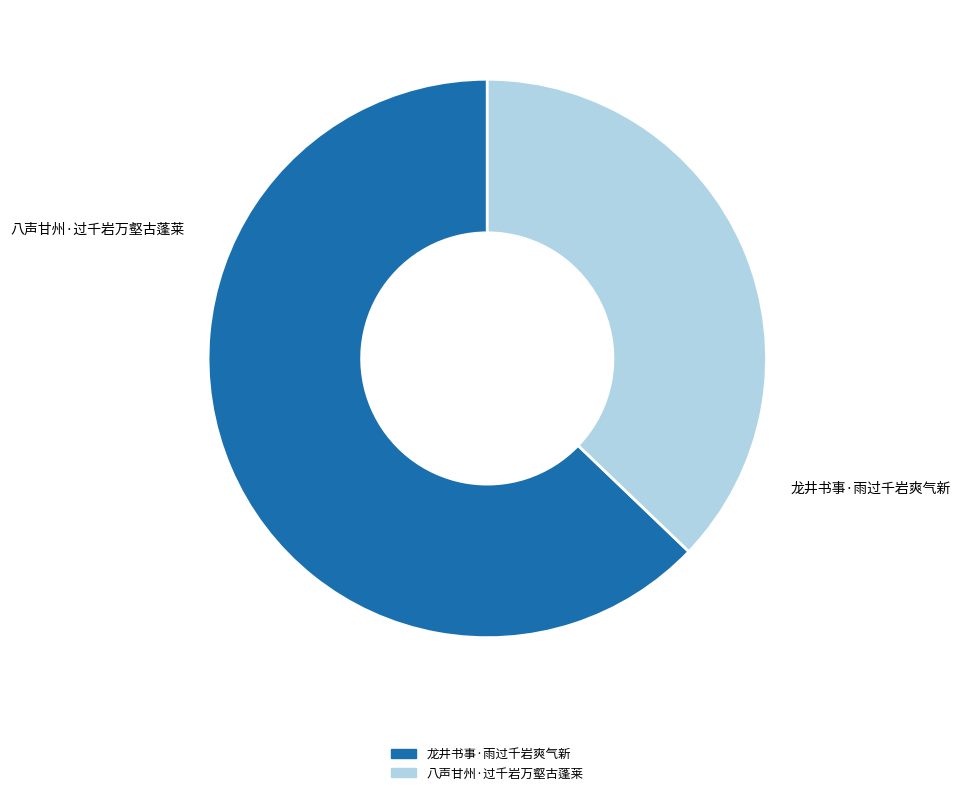

True or false: 八声甘州·过千岩万壑古蓬莱 accounts for 37% of the total.

True